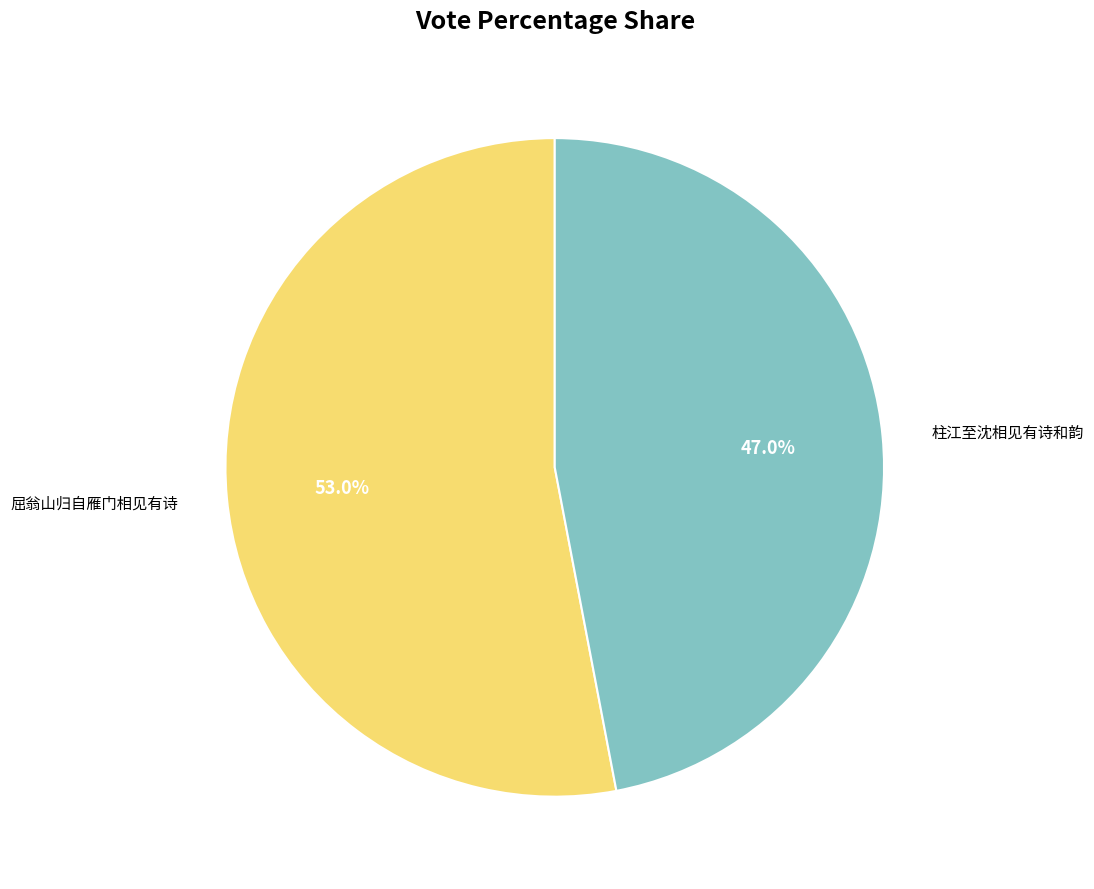

Combined, what portion of the pie is 柱江至沈相见有诗和韵 and 屈翁山归自雁门相见有诗?

100.0%